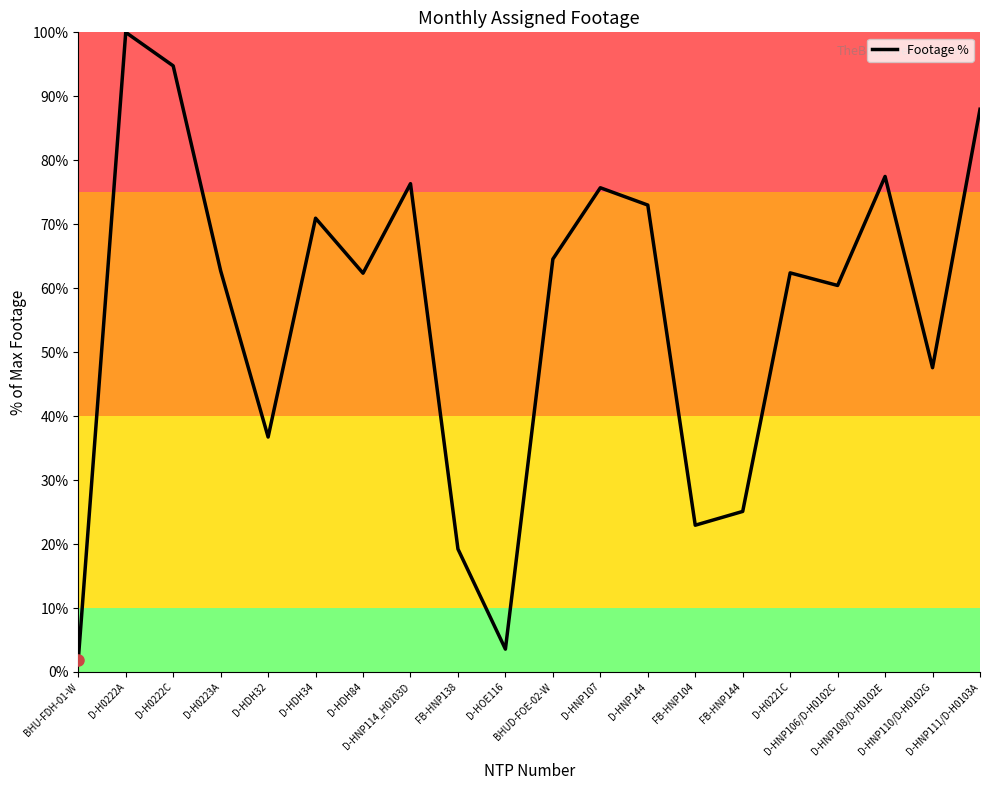

What is the maximum value shown in the chart?

100.0